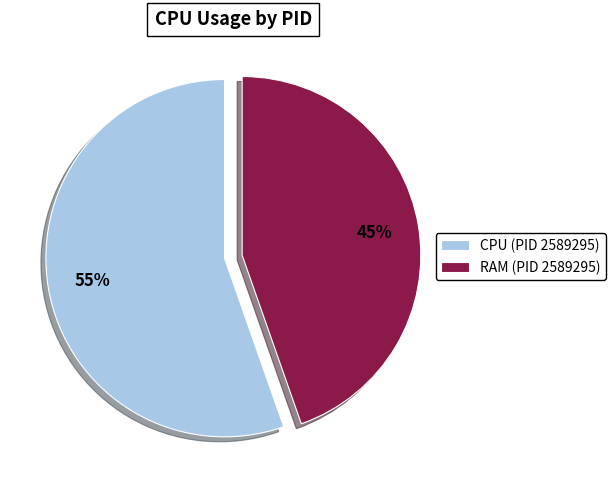

To the nearest percent, what is the average slice percentage?

50%